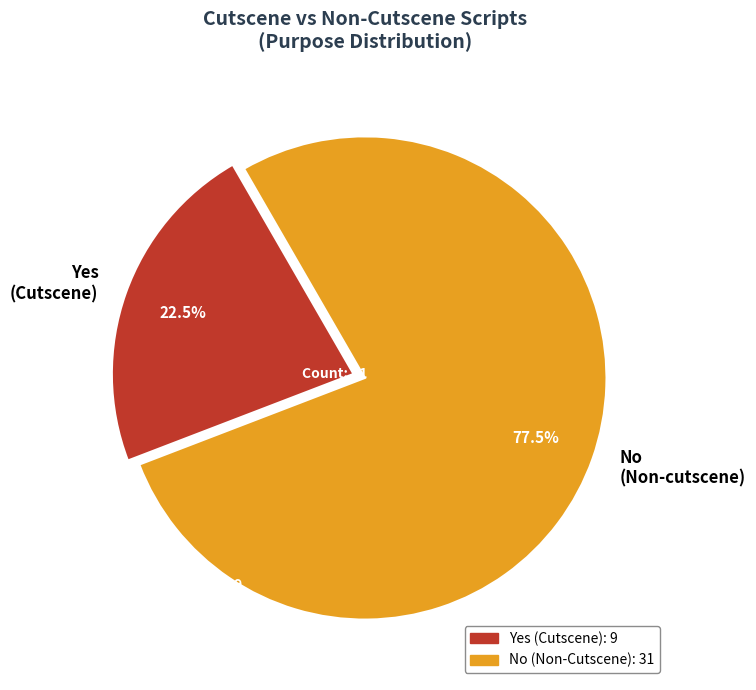

Is the sum of Yes and No greater than half?

Yes